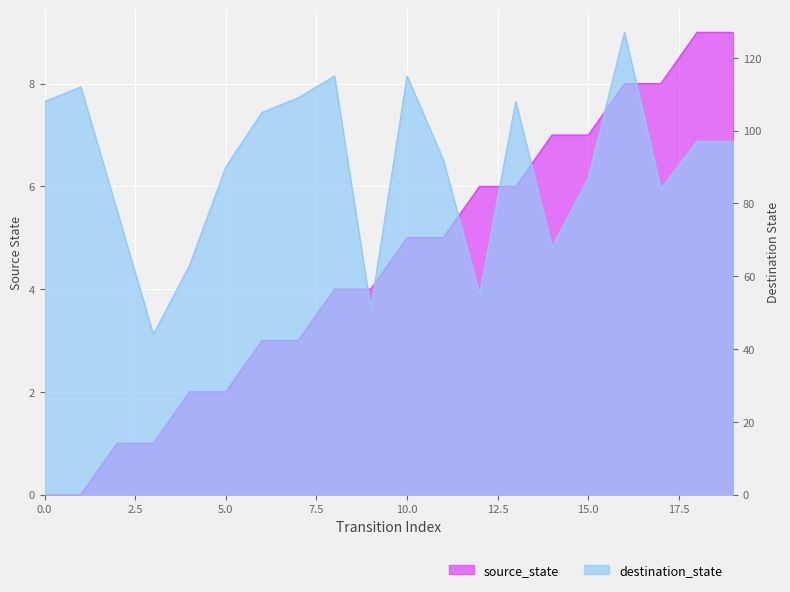

The source_state series shows 1 at 3. True or false?

True